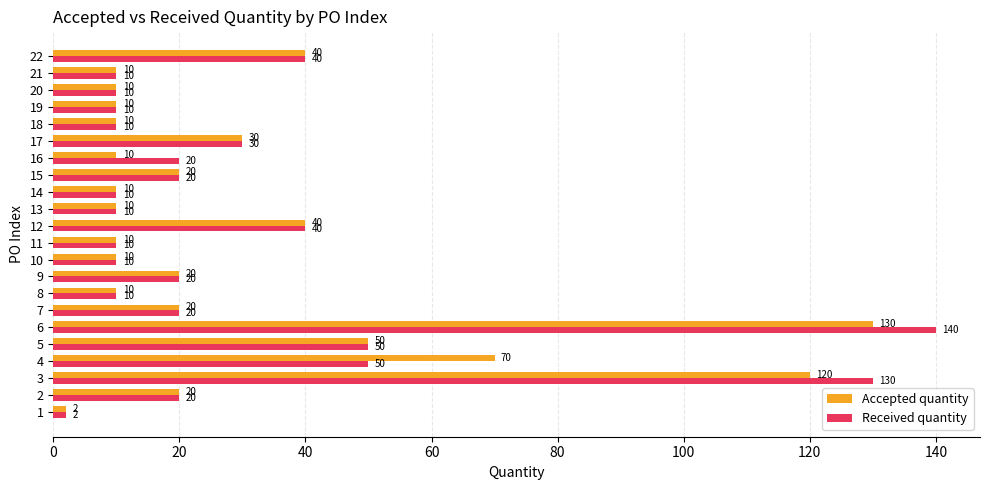

At which category is the sum across all series the highest?

6